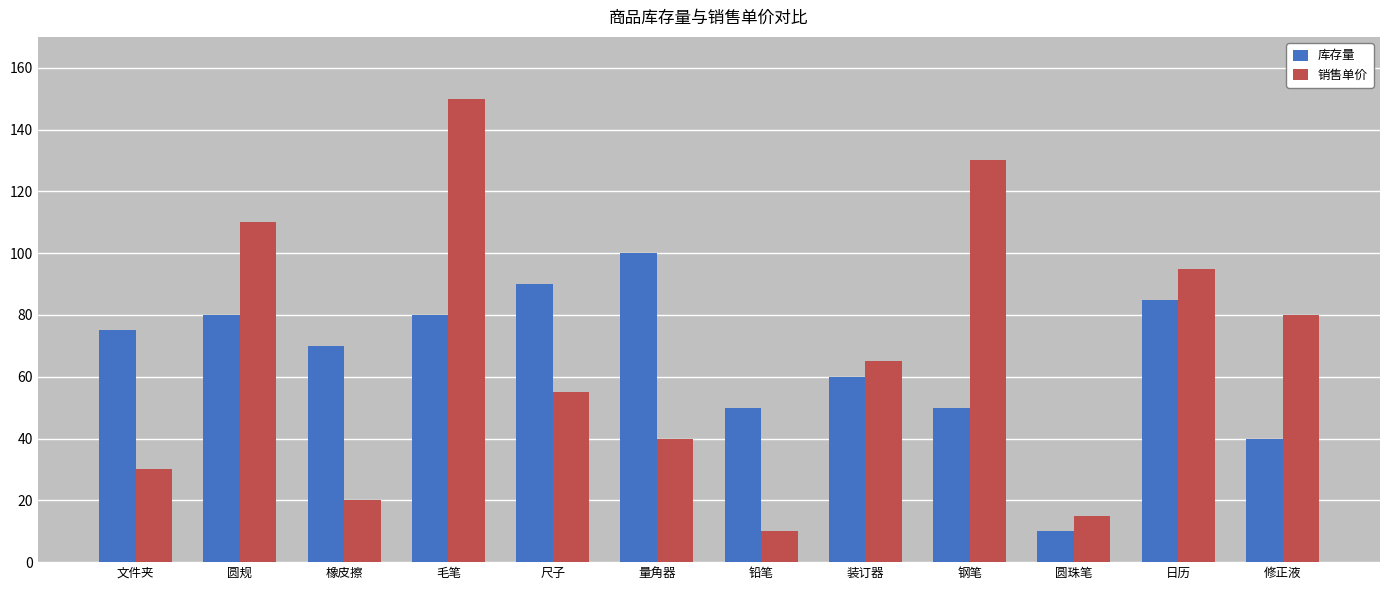

Is it true that 库存量 equals 16 at 圆珠笔?

False